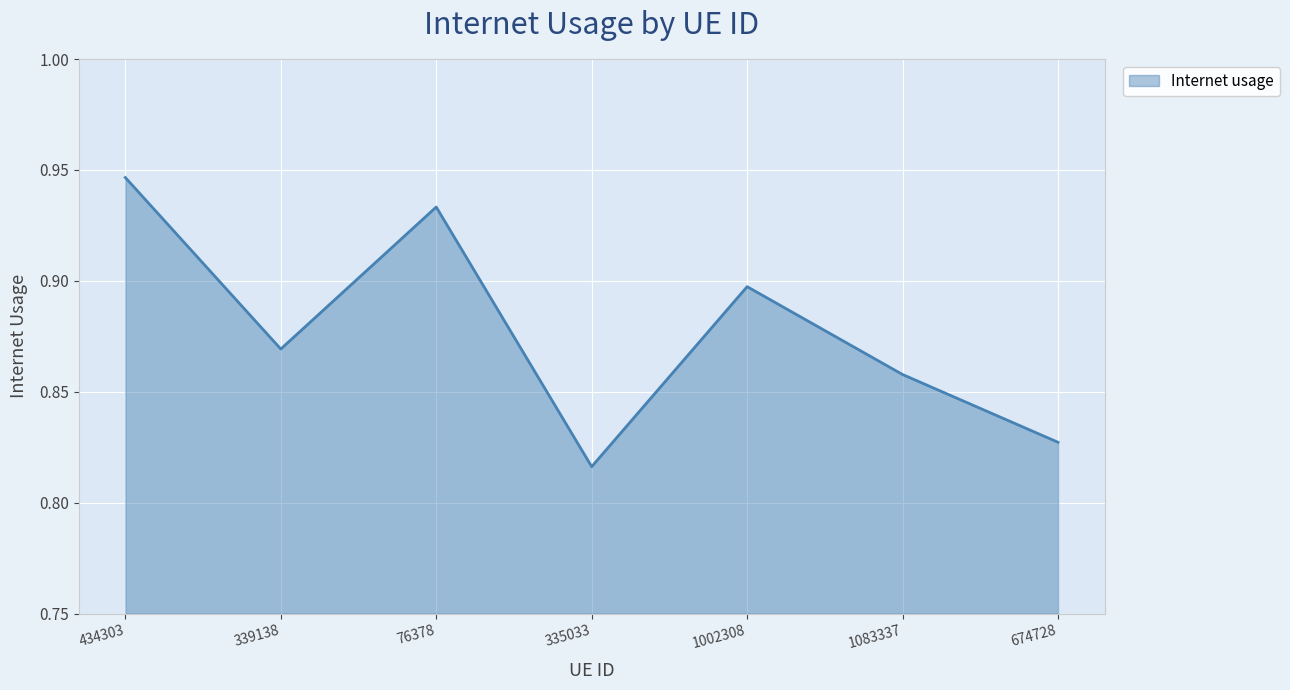

How many lines are shown in the chart?

1